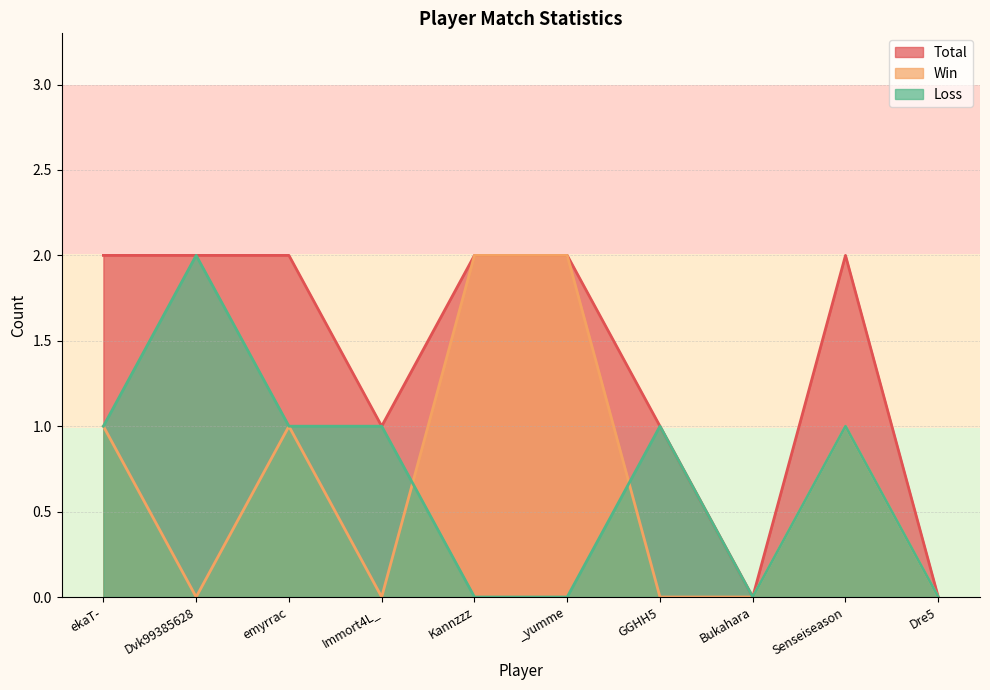

True or false: Loss has more than 0 interior local peaks.

True